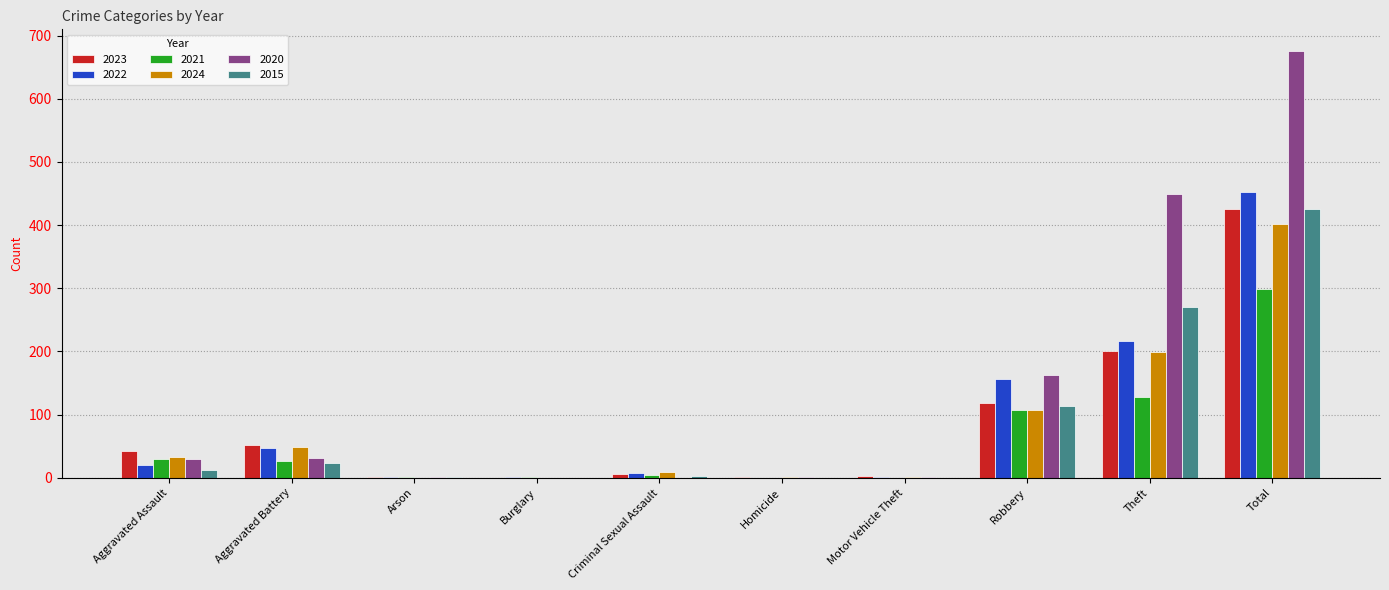

How many groups of bars are there?

10